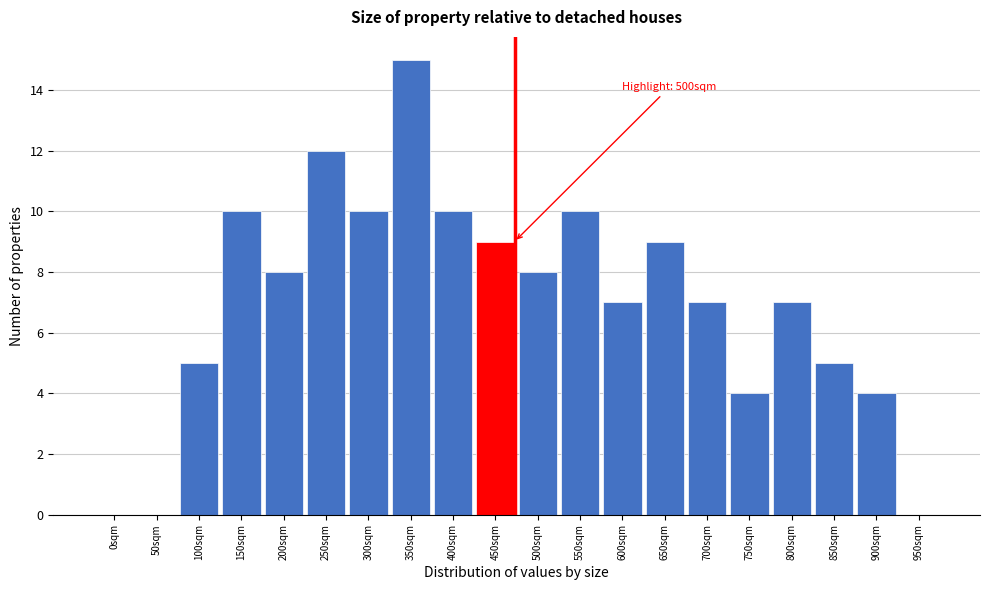

Reading right to left, list all the values displayed in this chart.

950sqm=0	900sqm=4	850sqm=5	800sqm=7	750sqm=4	700sqm=7	650sqm=9	600sqm=7	550sqm=10	500sqm=8	450sqm=9	400sqm=10	350sqm=15	300sqm=10	250sqm=12	200sqm=8	150sqm=10	100sqm=5	50sqm=0	0sqm=0